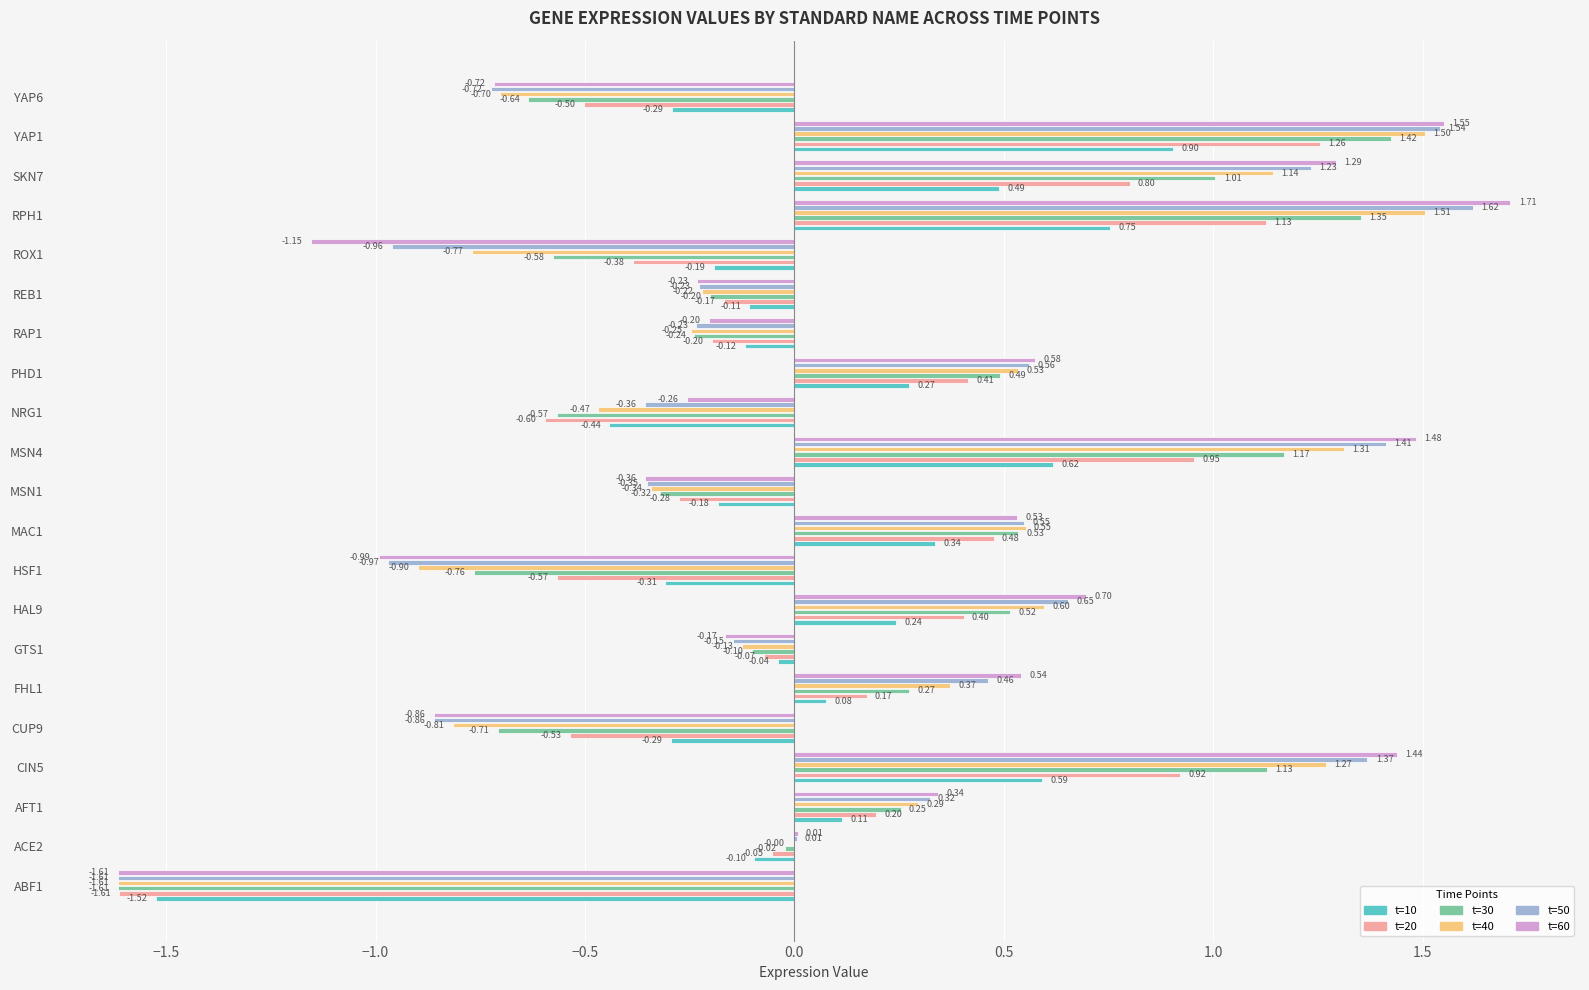

Count the number of data series in this chart.

6